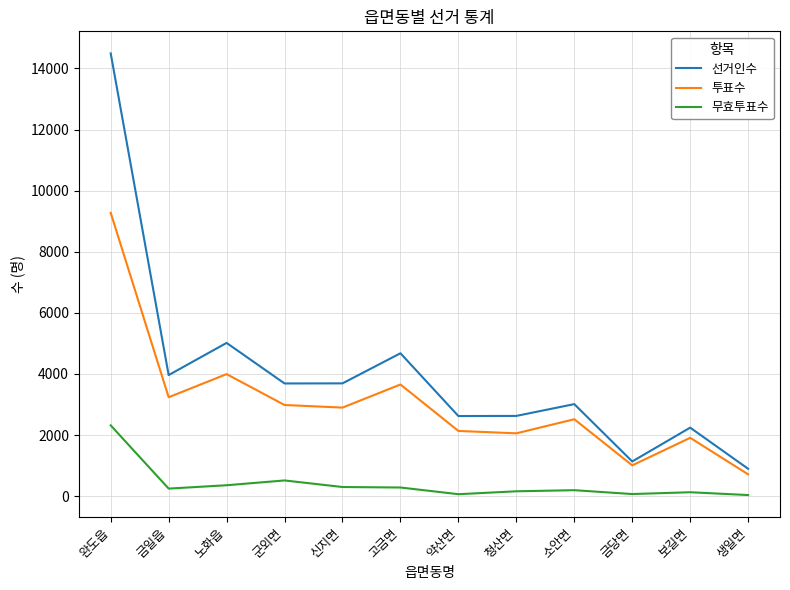

At which label does 선거인수 first exceed 3689?

완도읍